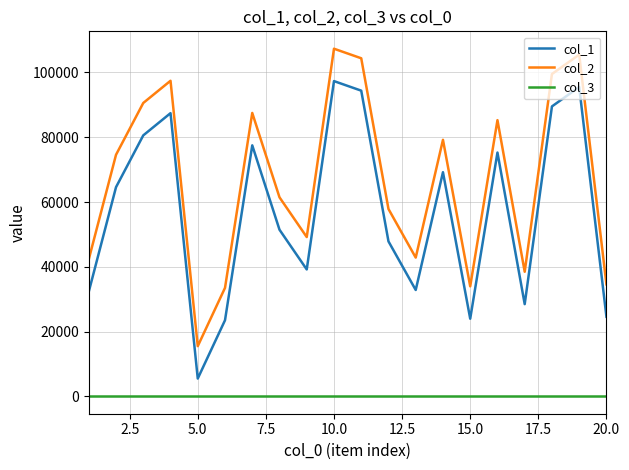

True or false: col_3 and col_1 cross at least once.

False